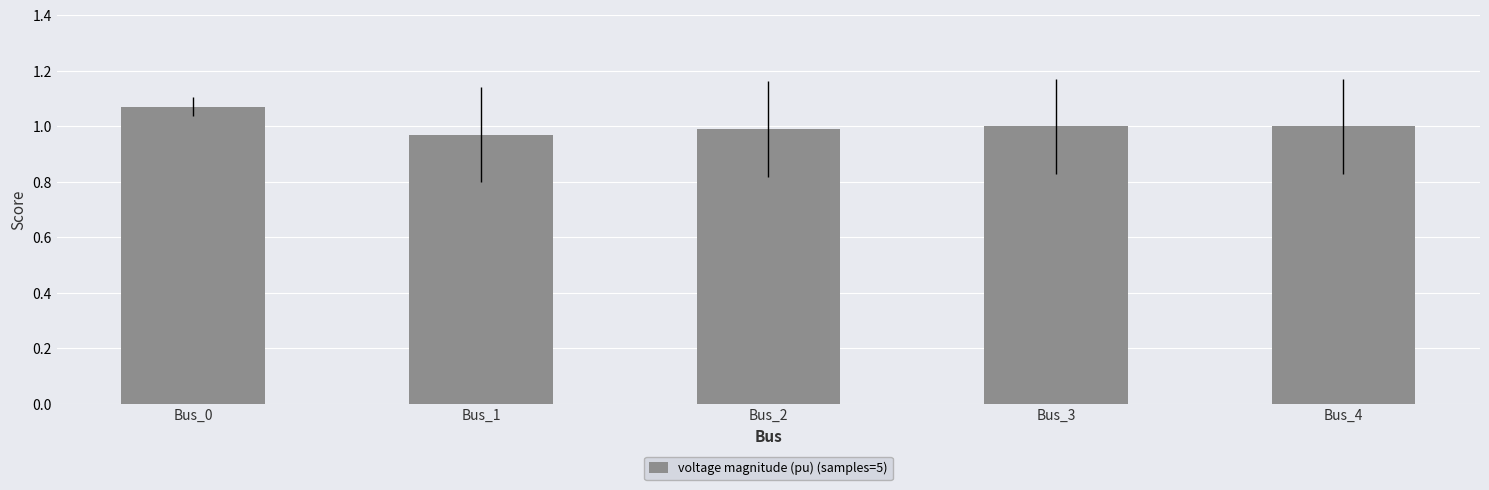

Which label corresponds to the largest value in the chart?

Bus_0